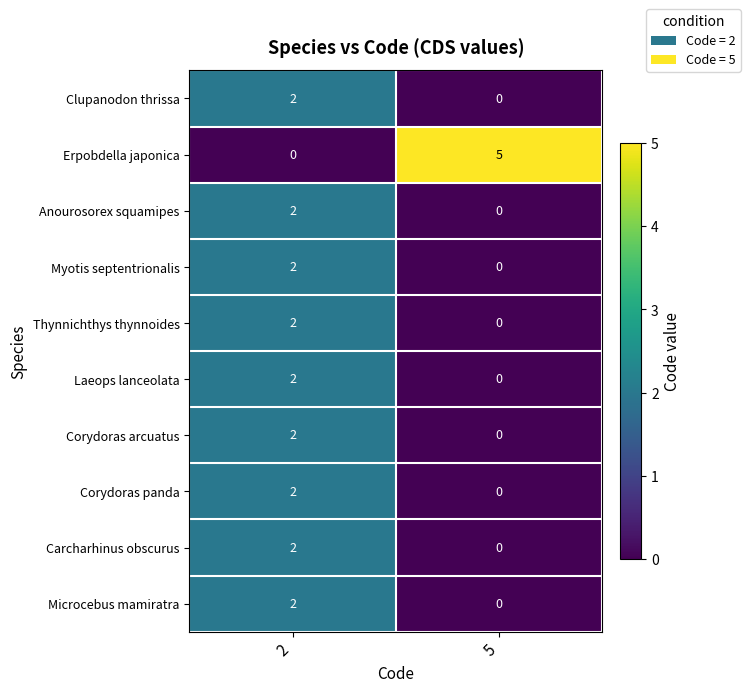

What is the greatest value displayed?

5